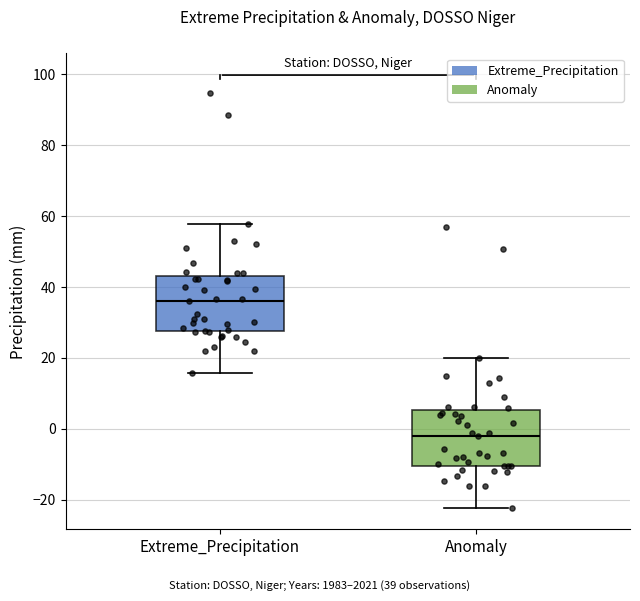

Reading left to right, transcribe this box plot: for each box, give where its median line is, the range the box spans, and where its two whiskers end, as read against the y-axis. The values are not printed on the chart, so give them approximately, as read against the axis.

Extreme_Precipitation: median 36, box 28 to 44, whiskers 16 to 58
Anomaly: median -2, box -10 to 6, whiskers -22 to 20